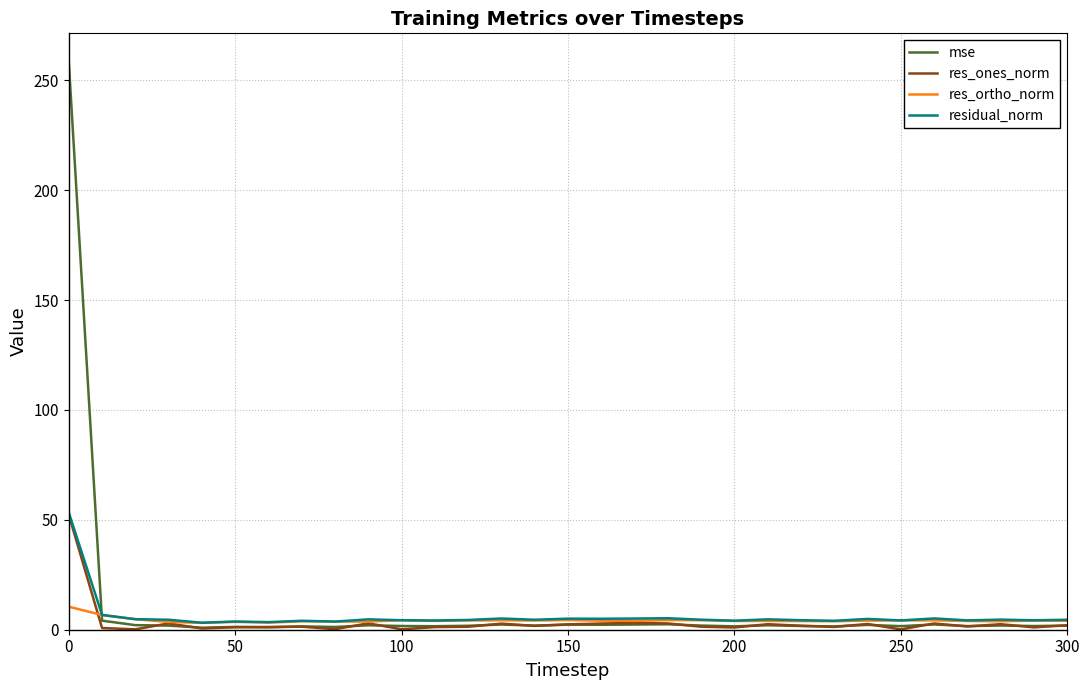

Which series has the largest range (max minus min)?

mse